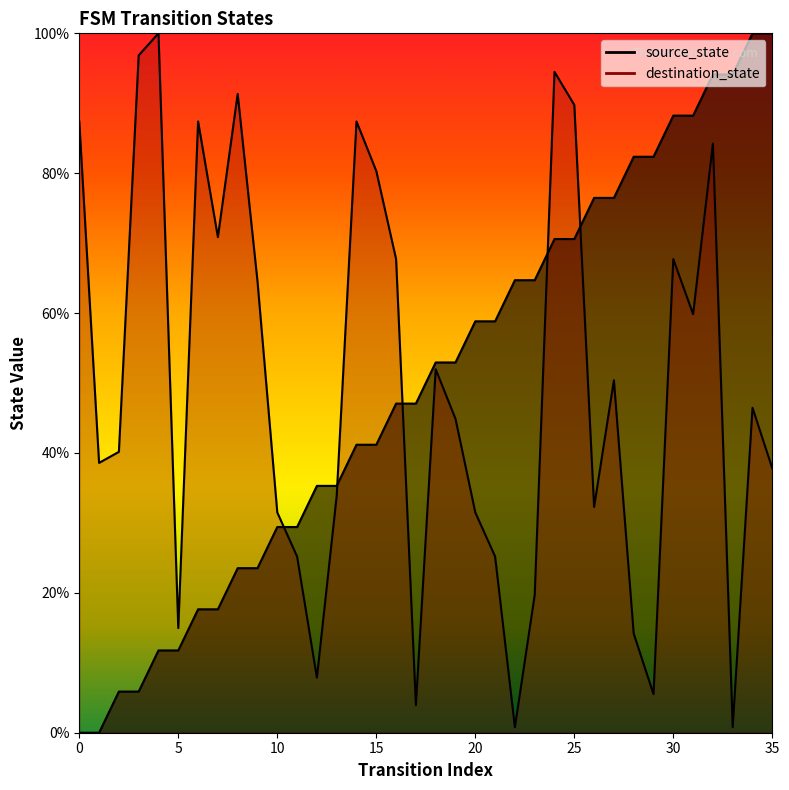

Rank the series by their maximum value, from highest to lowest.

source_state, destination_state